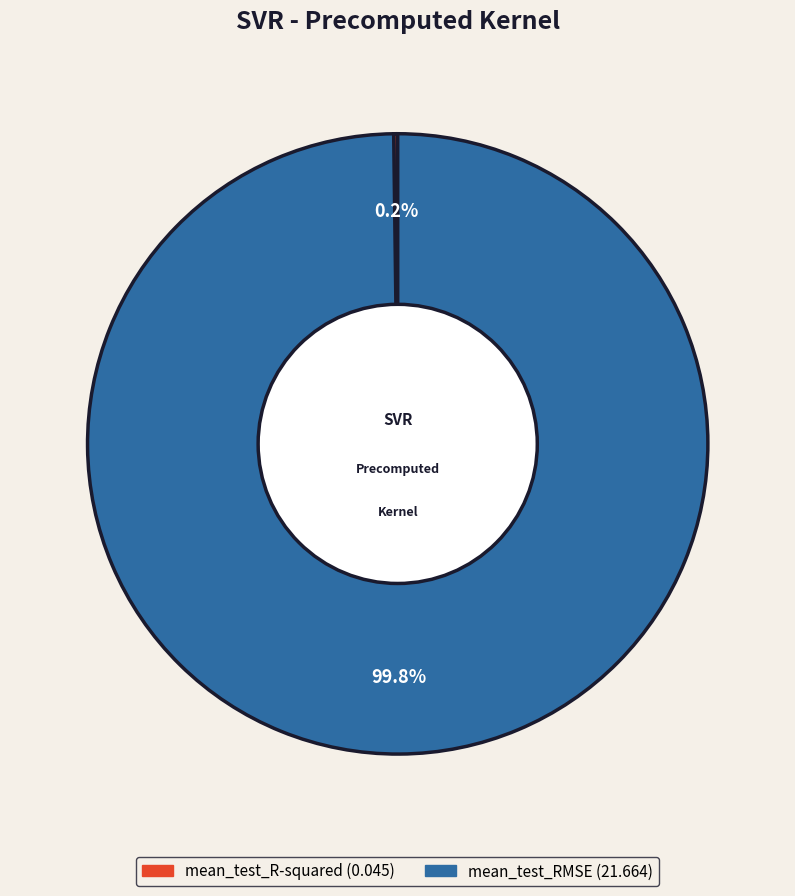

Which slice is the largest?

mean_test_RMSE